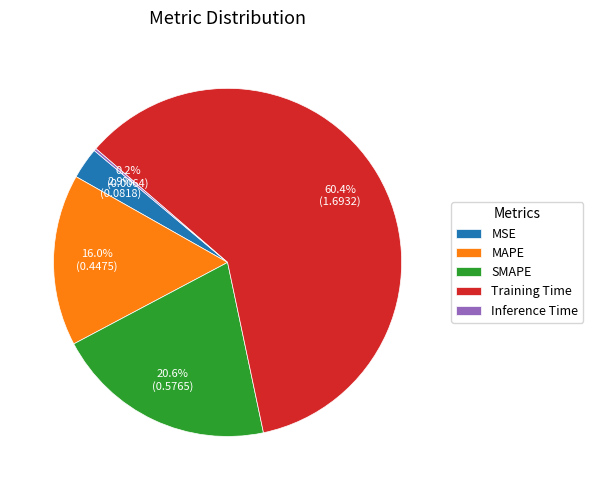

To the nearest percent, what is the combined percentage of MSE and Training Time?

63%